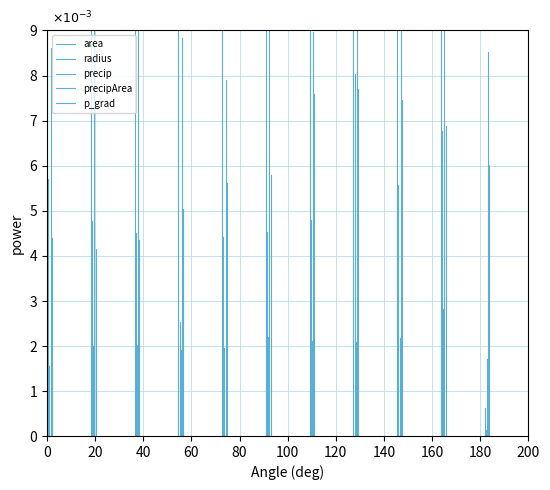

What are all the series names shown in the legend?

area, radius, precip, precipArea, p_grad